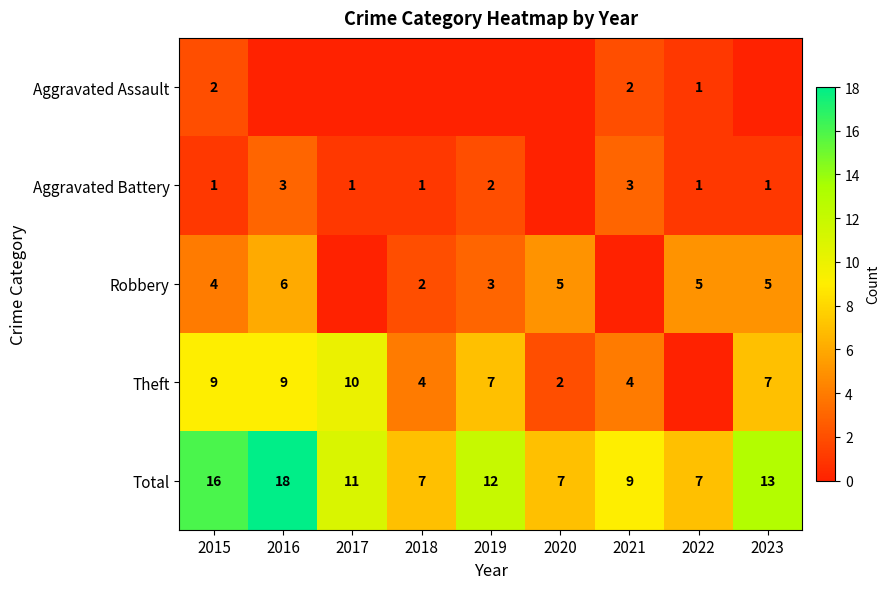

Count the number of data series in this chart.

5